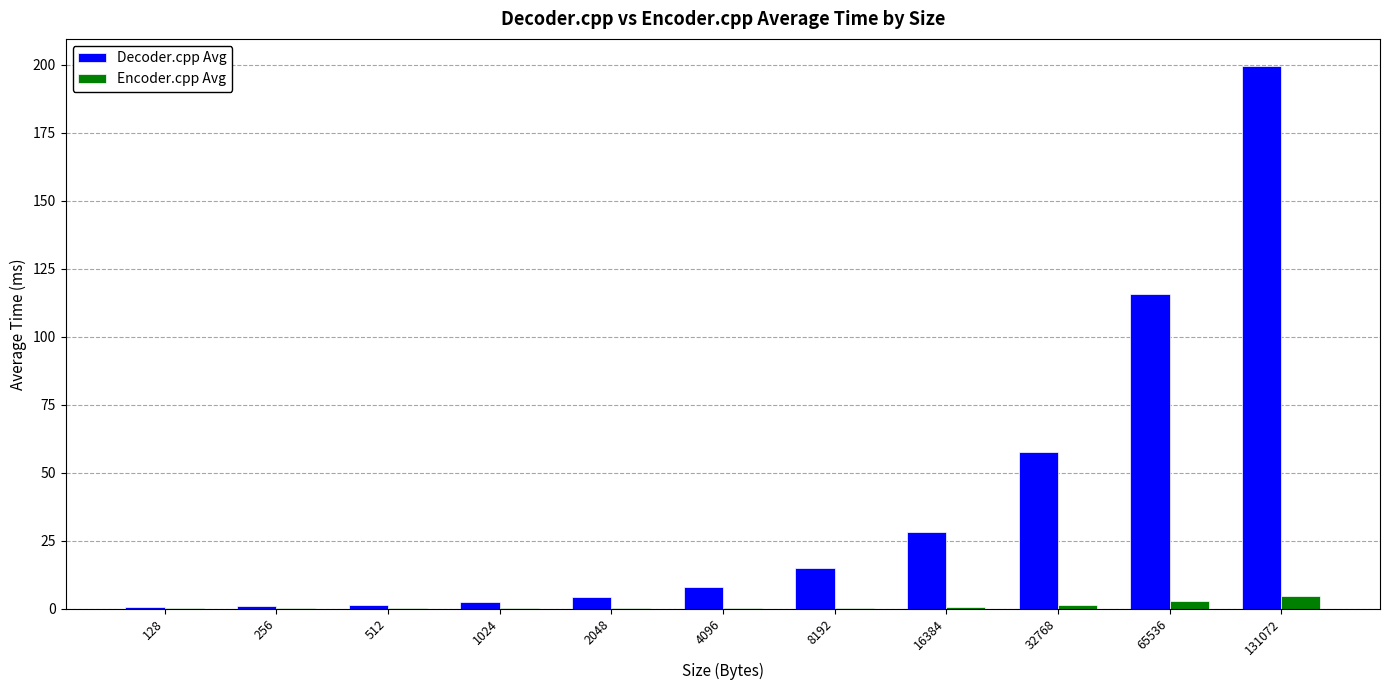

How many distinct data groups are displayed?

2